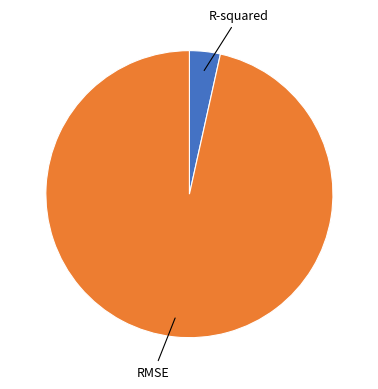

Count the number of slices in the pie.

2